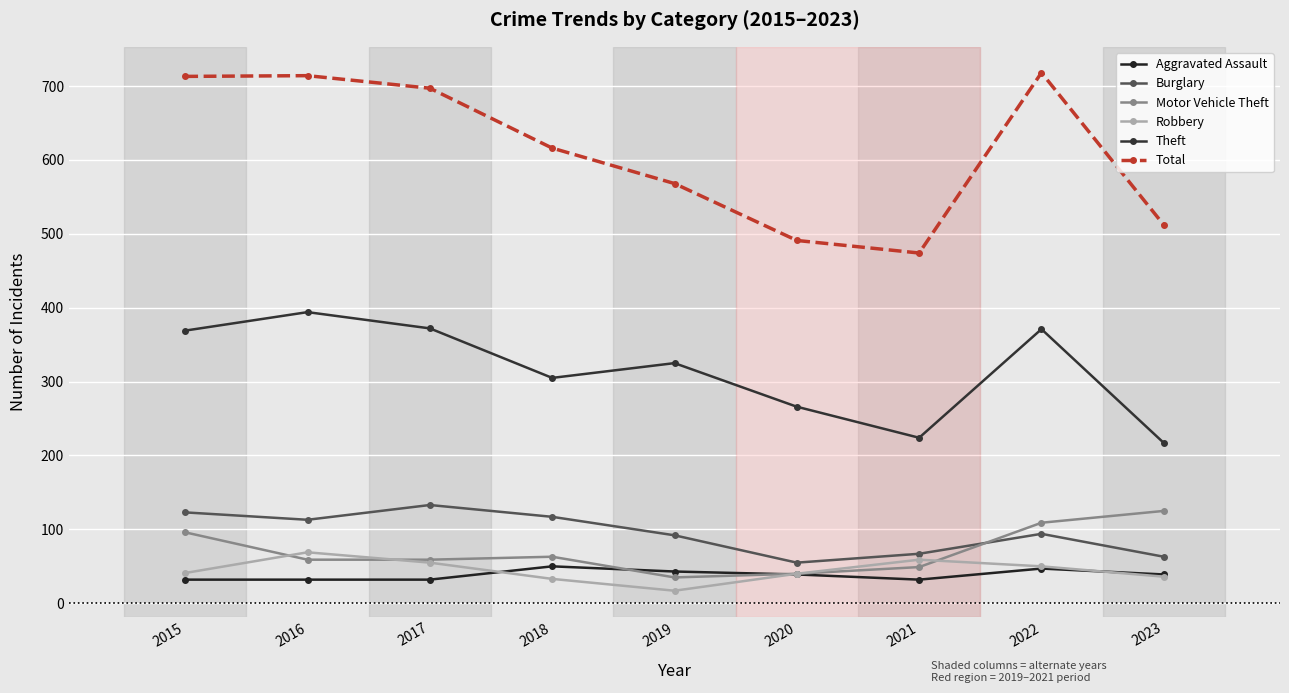

Reading left to right, transcribe all the data shown in this chart.

Aggravated Assault: 2015=32	2016=32	2017=32	2018=50	2019=43	2020=39	2021=32	2022=47	2023=39
Burglary: 2015=123	2016=113	2017=133	2018=117	2019=92	2020=55	2021=67	2022=94	2023=63
Motor Vehicle Theft: 2015=96	2016=59	2017=59	2018=63	2019=35	2020=40	2021=49	2022=109	2023=125
Robbery: 2015=41	2016=69	2017=55	2018=33	2019=17	2020=40	2021=59	2022=50	2023=36
Theft: 2015=369	2016=394	2017=372	2018=305	2019=325	2020=266	2021=224	2022=371	2023=217
Total: 2015=713	2016=714	2017=697	2018=616	2019=568	2020=491	2021=474	2022=718	2023=512